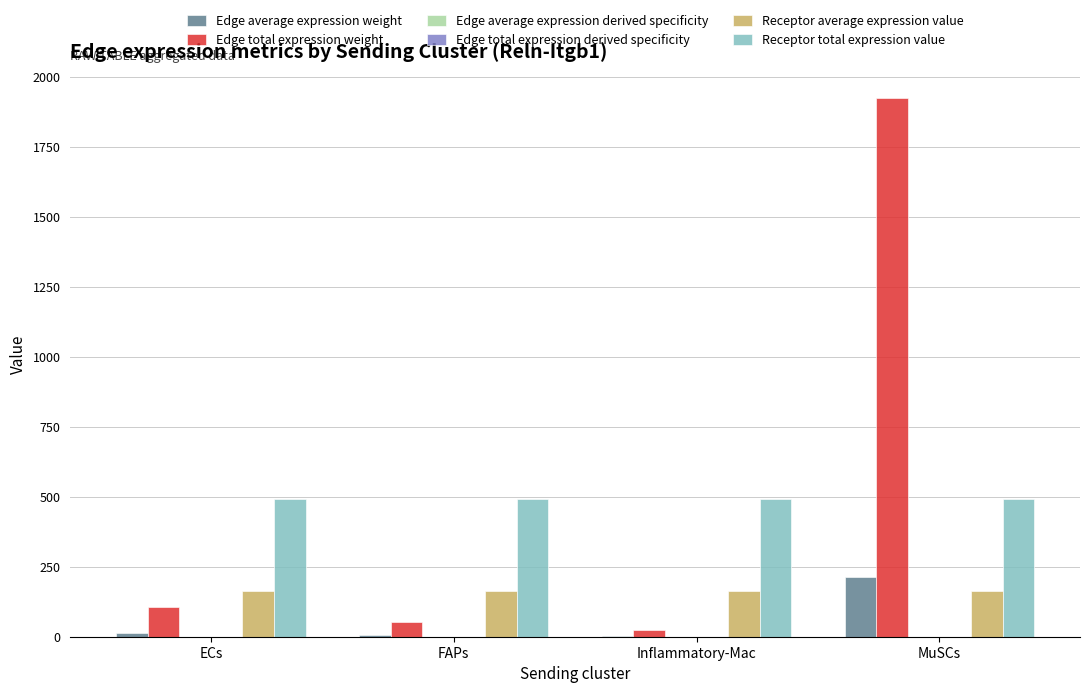

Does the chart contain stacked bars?

No